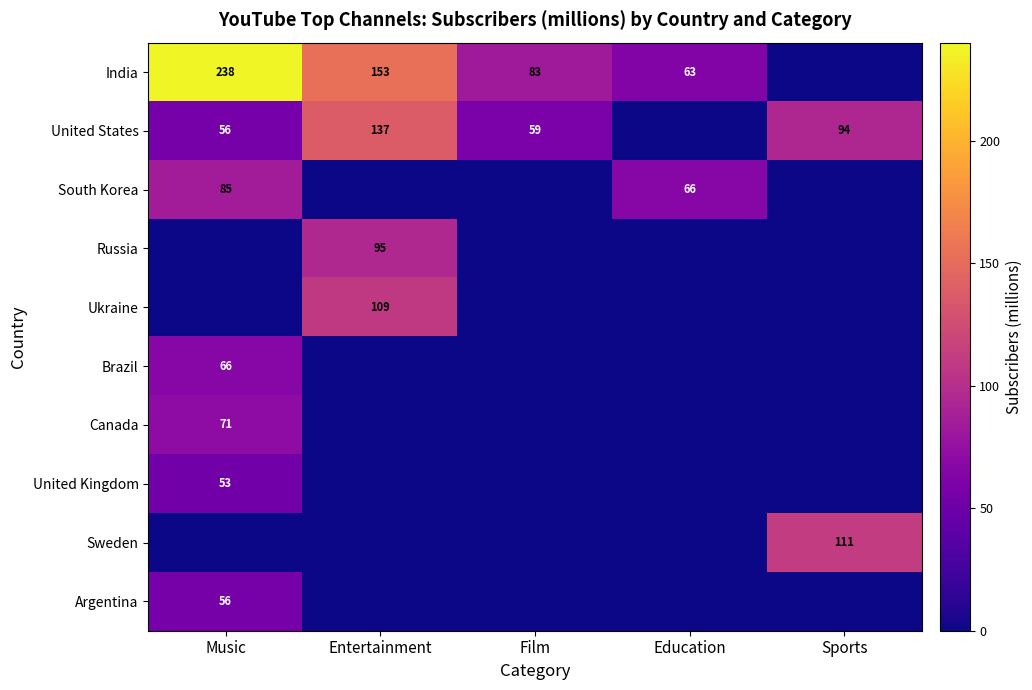

Is it true that India equals 63 at Education?

True